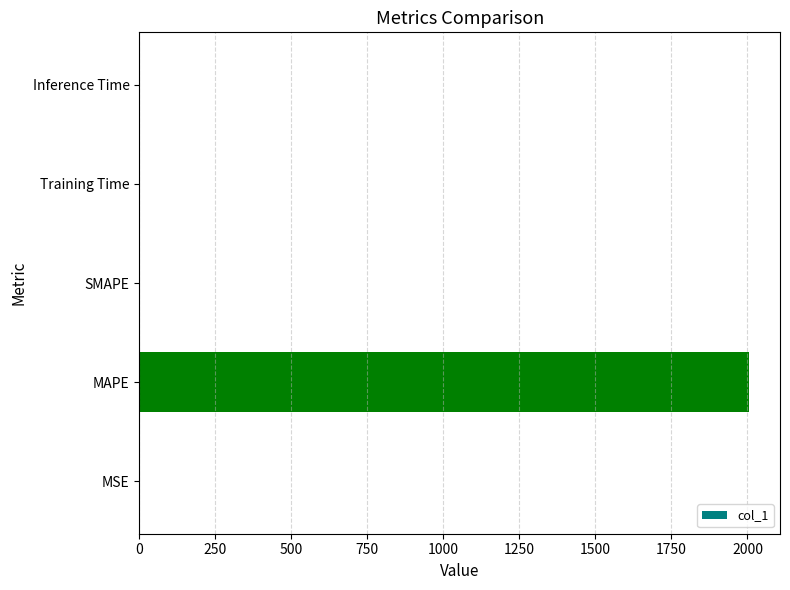

What value does the data have at MAPE?

2006.7